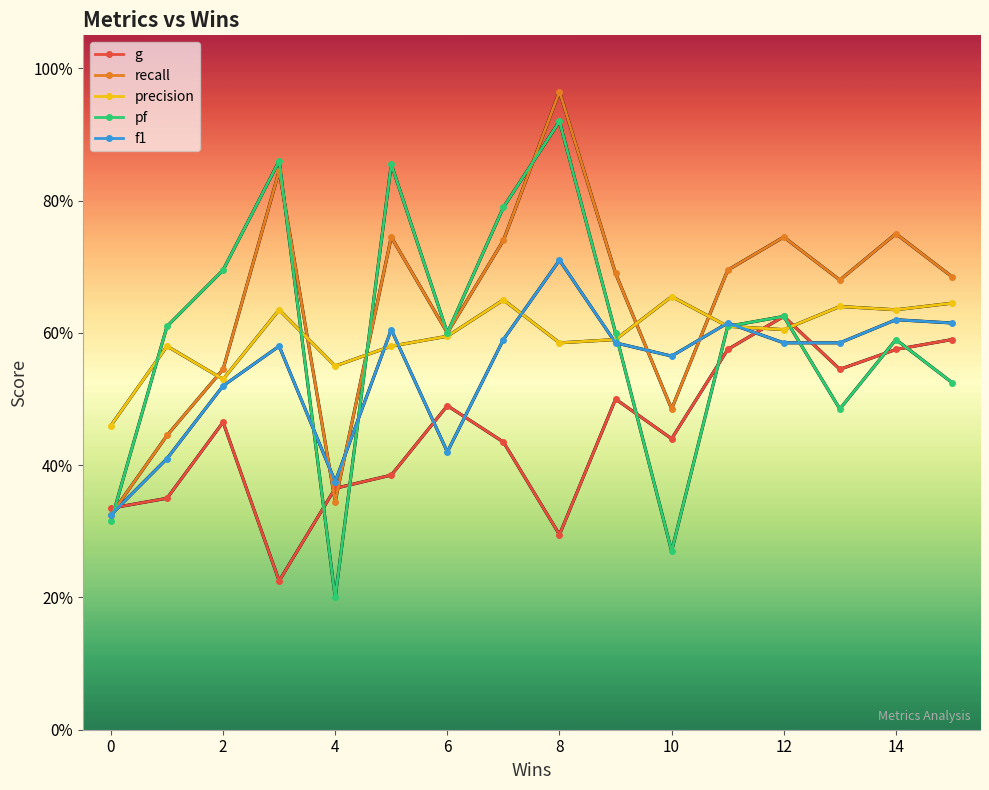

What is the difference between the maximum and minimum values in the recall series?

0.6